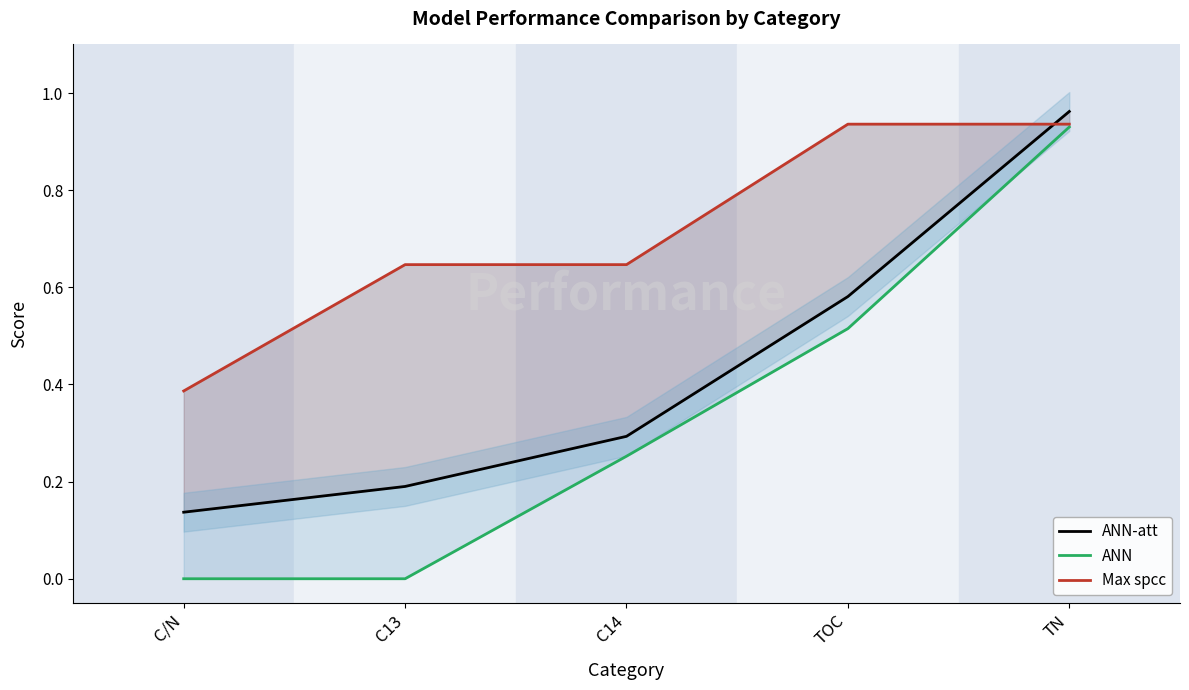

Reading left to right, list all the values displayed in this chart.

ANN-att: C/N=0.1	C13=0.2	C14=0.3	TOC=0.6	TN=1.0
ANN: C/N=0.0	C13=0.0	C14=0.3	TOC=0.5	TN=0.9
Max spcc: C/N=0.4	C13=0.6	C14=0.6	TOC=0.9	TN=0.9